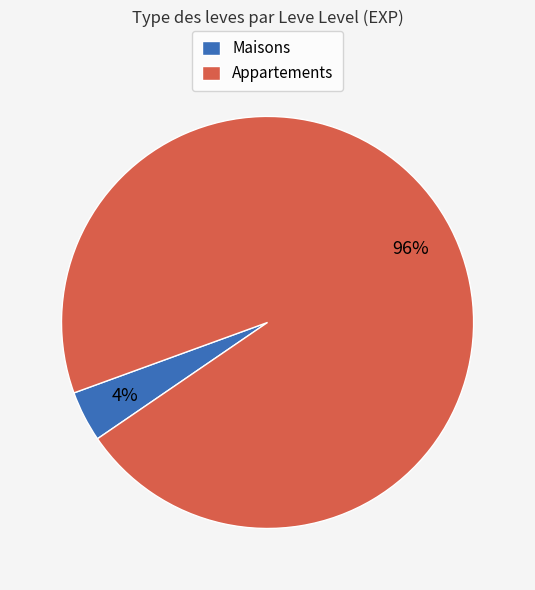

Which category has the biggest portion of the pie?

Appartements